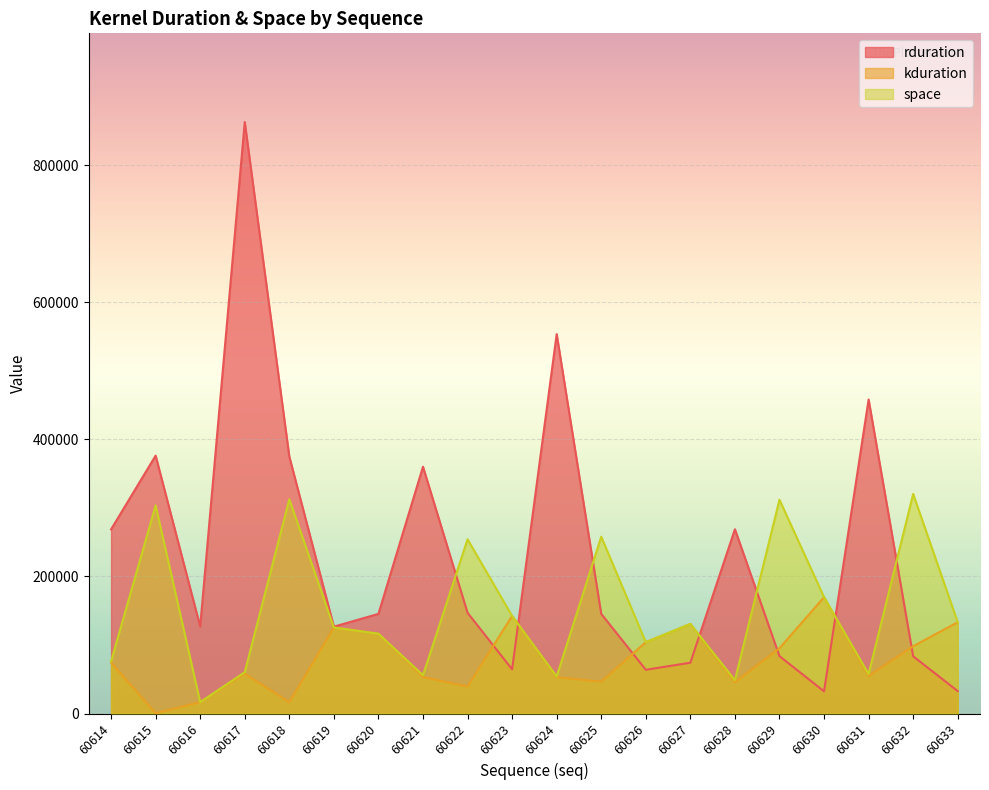

What is the sum of the kduration values at 60626 and 60620?

220576